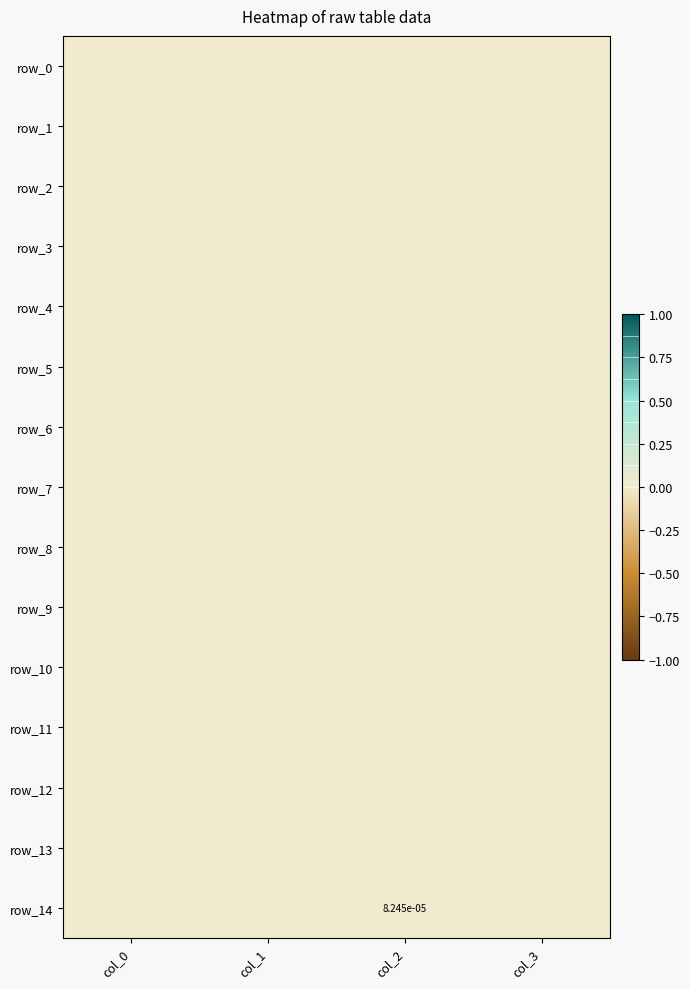

List the labels in order of row_0 value, largest first.

col_0, col_1, col_2, col_3